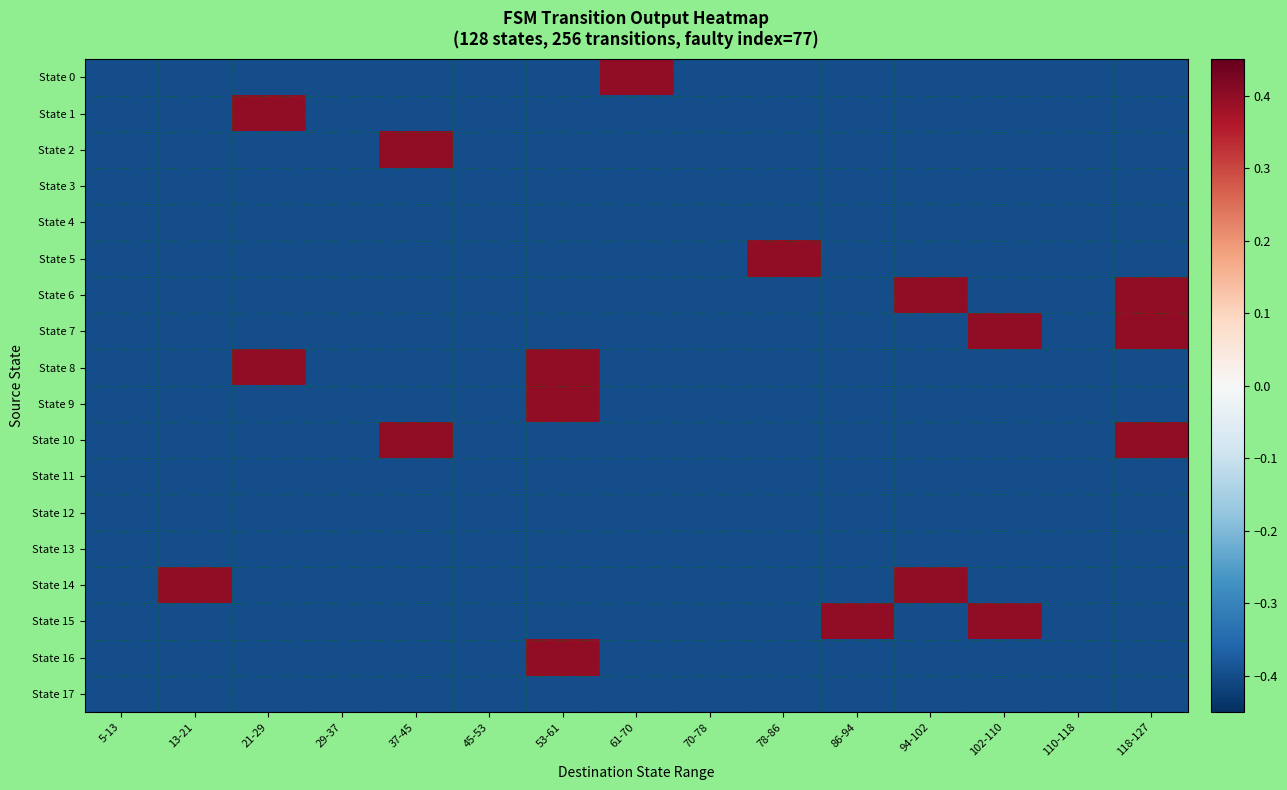

Between 102-110 and 45-53, which is larger?

102-110